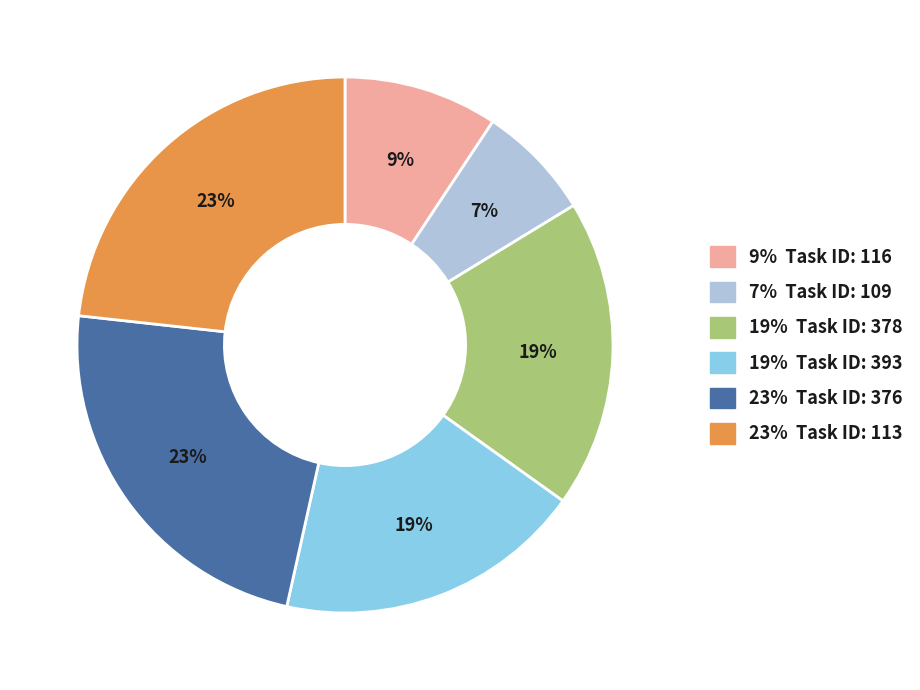

To the nearest percent, what is the difference between the largest and smallest slice percentages?

16%